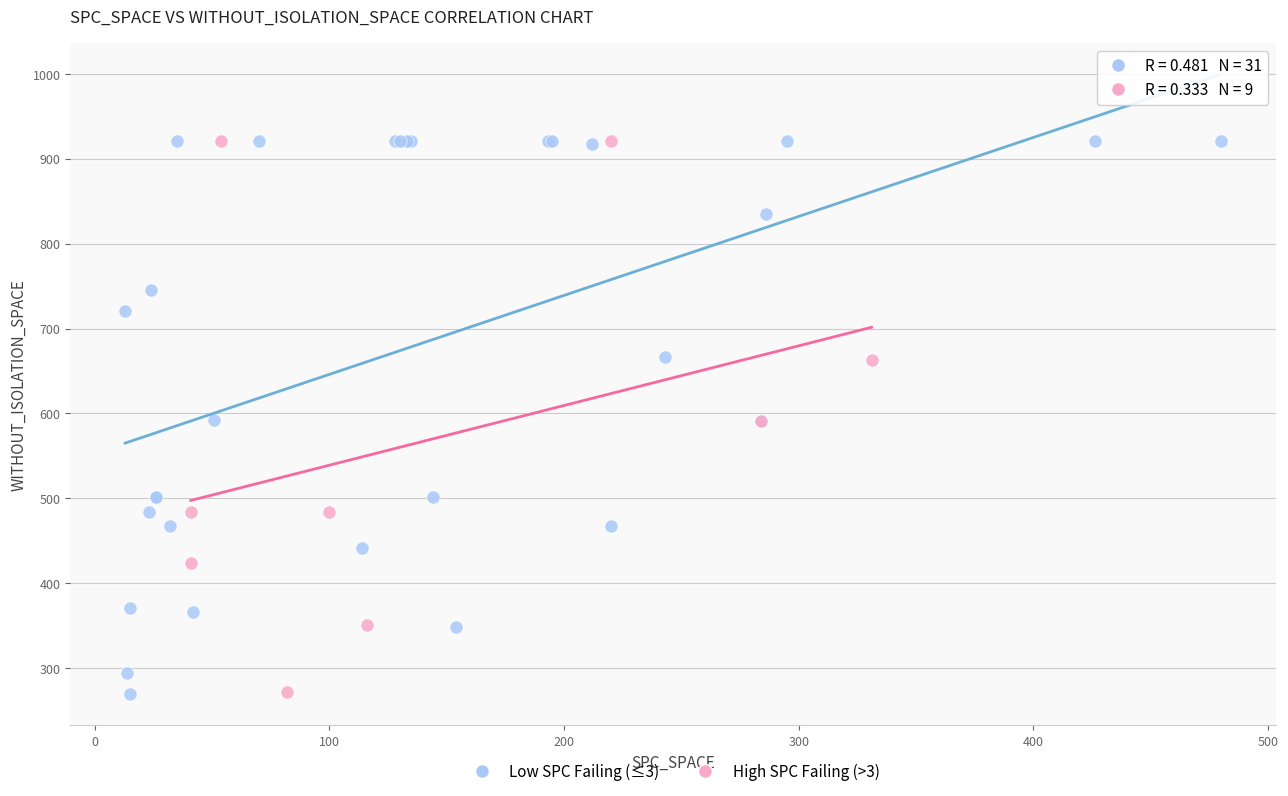

What are all the series names shown in the legend?

Low SPC Failing (≤3), High SPC Failing (>3)